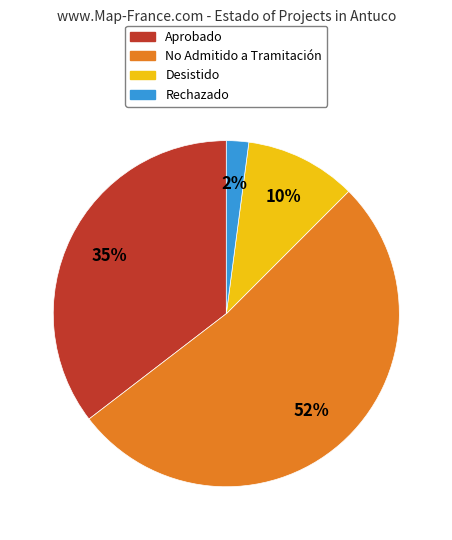

What is the largest slice in the pie chart?

No Admitido a Tramitación